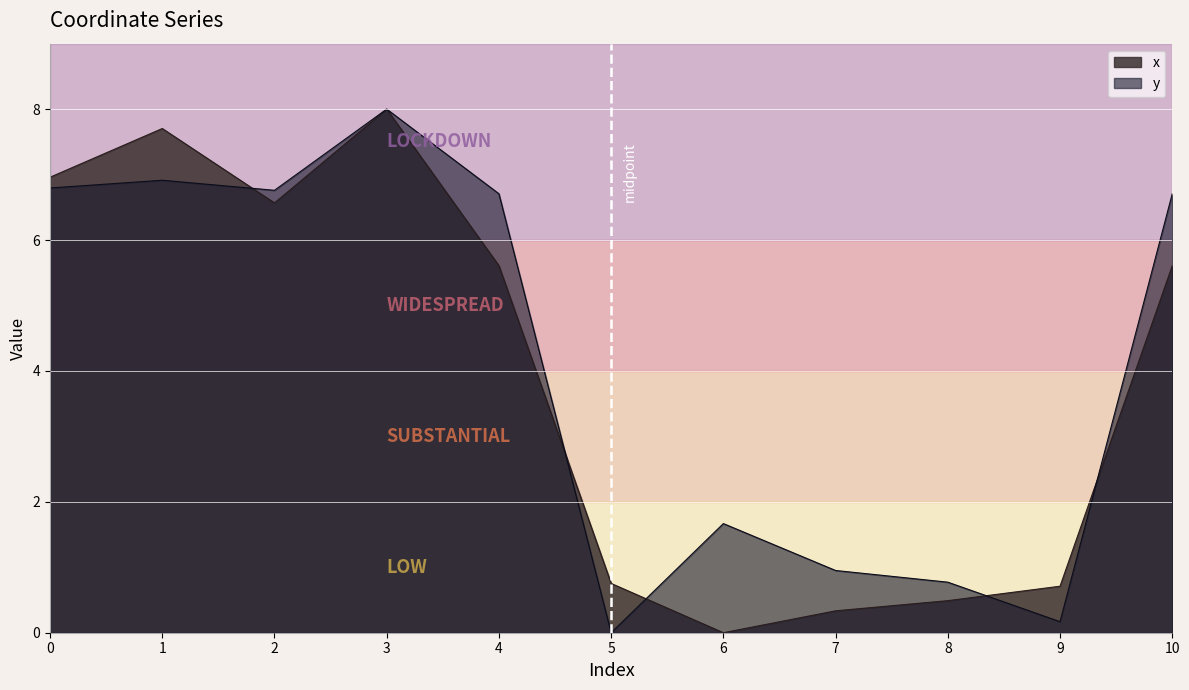

Where is y nearest to the value 4?

6